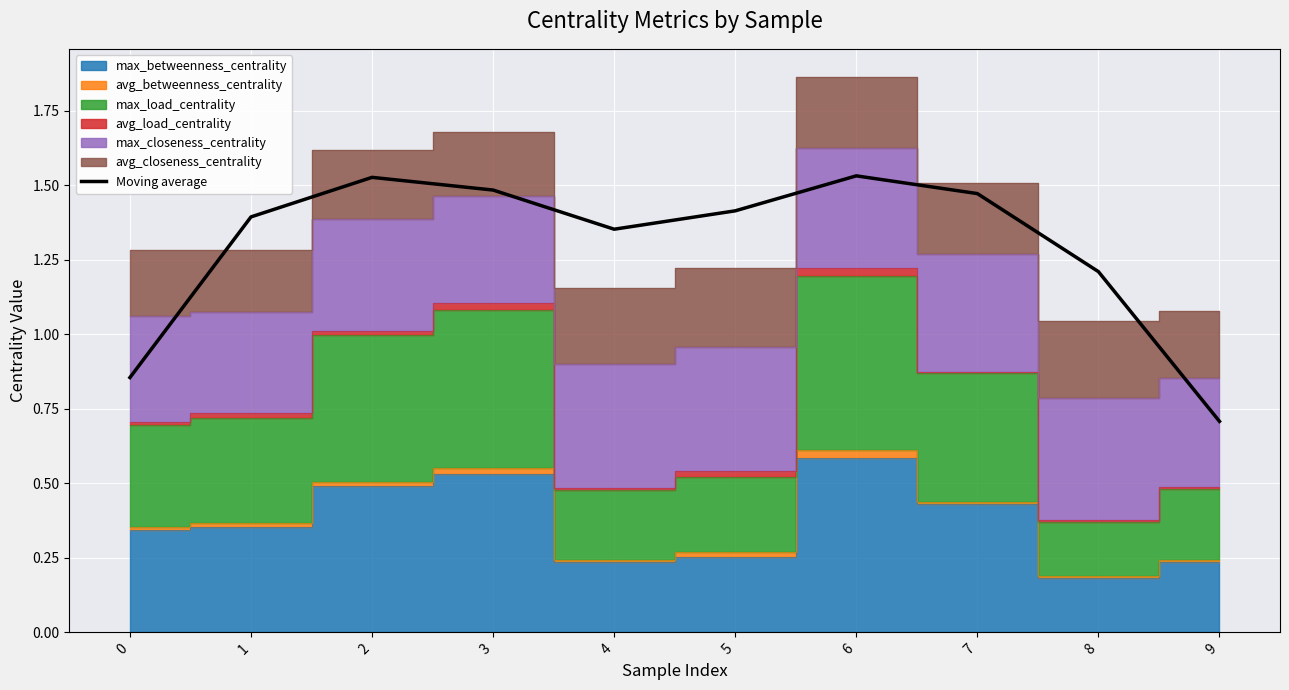

At which category does the data reach its first local valley?

4